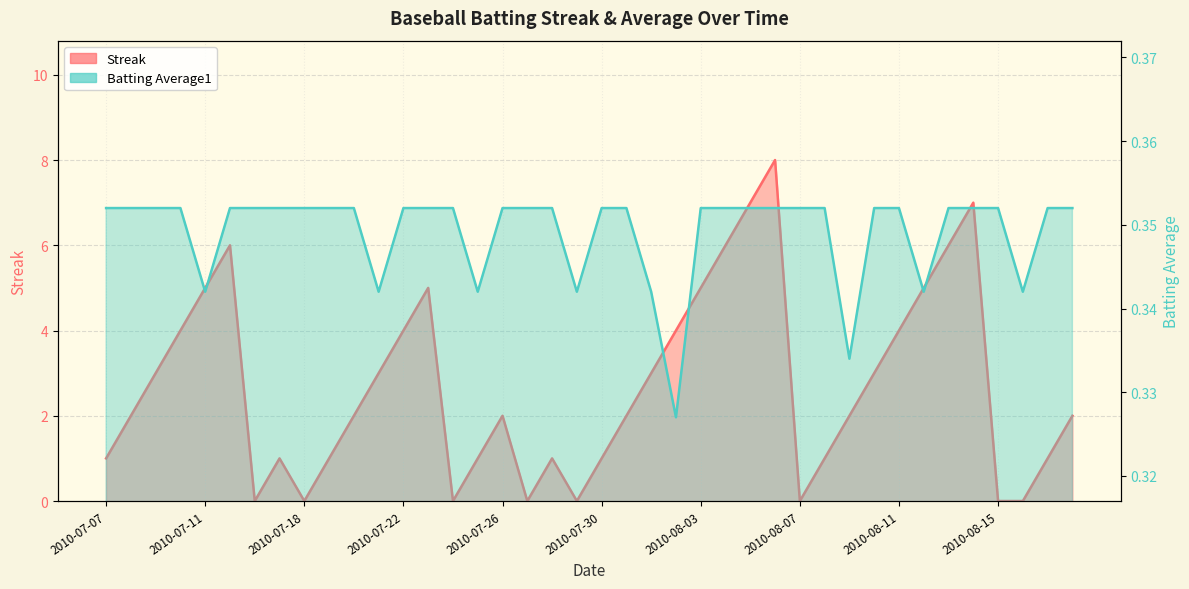

True or false: Batting Average1 has more than 1 points higher than both neighbors.

False